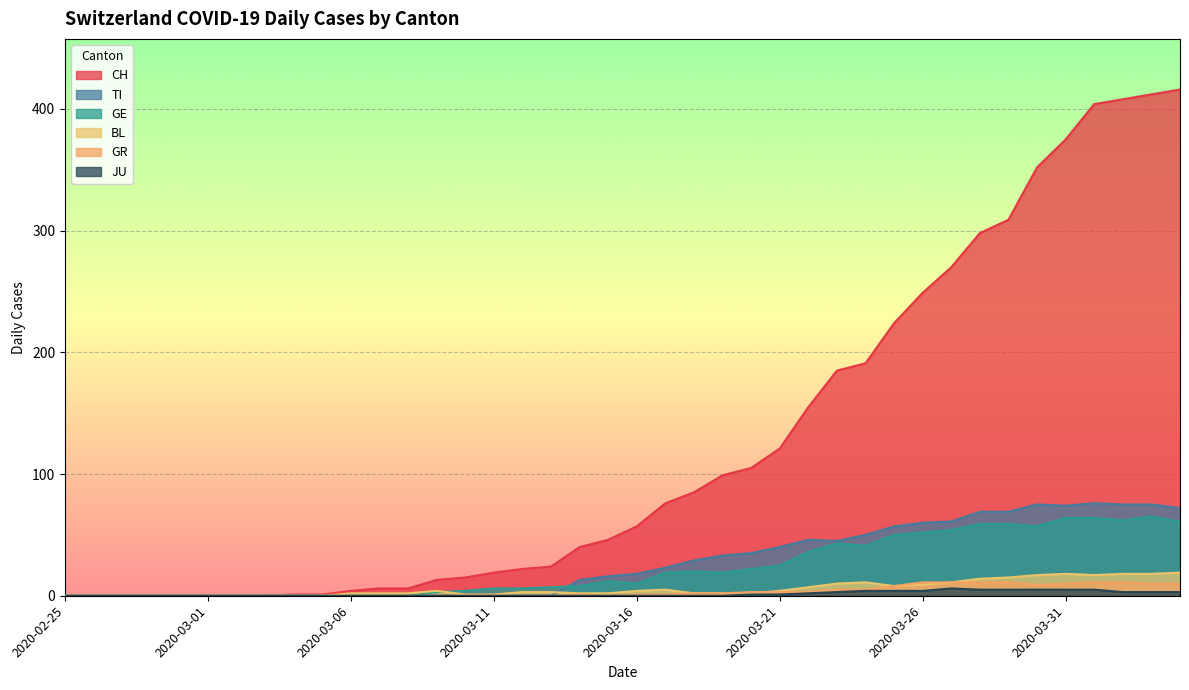

Reading left to right, extract all data points from this chart.

CH: 0	0	0	0	0	0	0	0	1	1	4	6	6	13	15	19	22	24	40	46	57	76	85	99	105	121	155	185	191	224	249	270	298	309	352	375	404	408	412	416
TI: 0	0	0	0	0	0	0	0	0	0	0	0	0	0	0	0	0	0	13	16	18	23	29	33	35	40	46	45	50	57	60	61	69	69	75	74	76	75	75	72
GE: 0	0	0	0	0	0	0	0	0	0	0	0	0	3	4	6	6	7	8	12	10	19	20	19	22	25	36	43	41	50	52	54	59	59	57	64	64	62	65	61
BL: 0	0	0	0	0	0	0	0	0	0	2	2	2	4	1	1	3	3	2	2	4	5	2	2	2	4	7	10	11	8	9	11	14	15	17	18	17	18	18	19
GR: 0	0	0	0	0	0	0	0	0	0	0	0	0	0	0	0	0	0	1	0	1	1	2	2	3	3	3	5	5	8	11	11	11	11	9	10	11	11	10	10
JU: 0	0	0	0	0	0	0	0	0	0	0	0	0	0	0	0	0	0	0	0	0	0	0	0	1	1	2	3	4	4	4	6	5	5	5	5	5	3	3	3